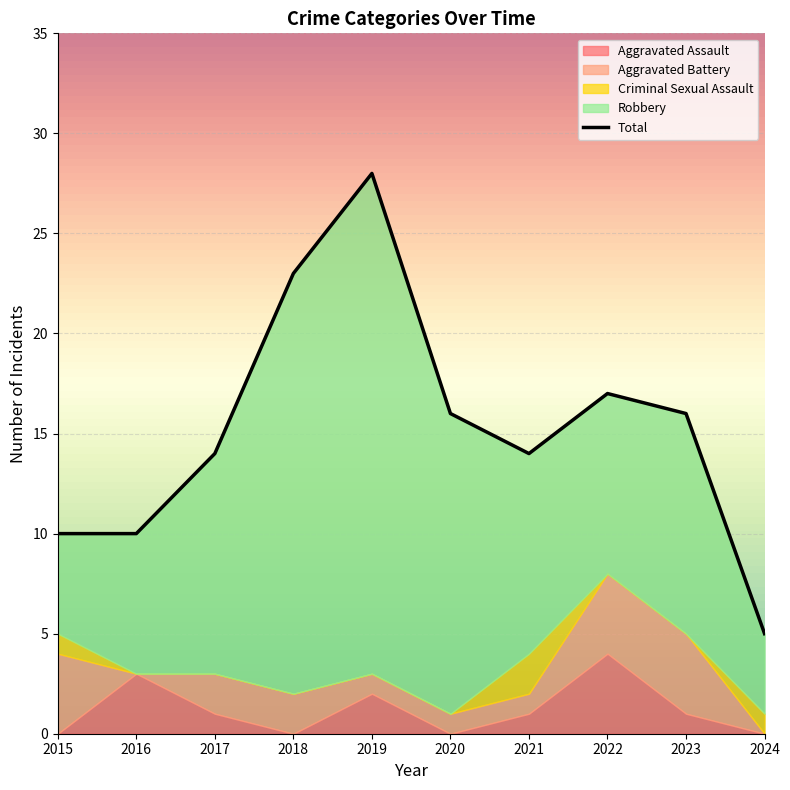

True or false: Robbery and Aggravated Assault cross at least once.

False